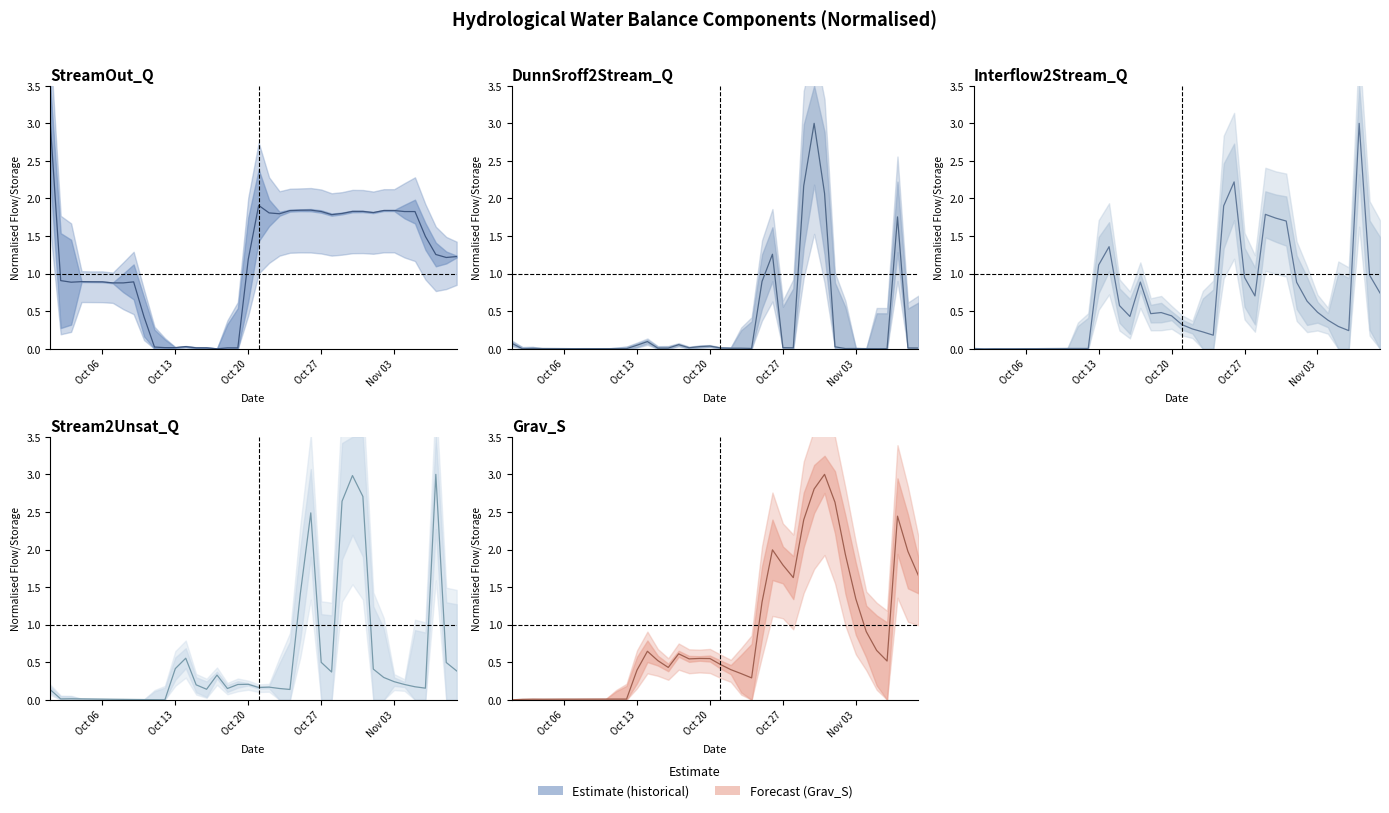

What is the difference between the second highest and minimum values in the DunnSroff2Stream_Q series?

2.2